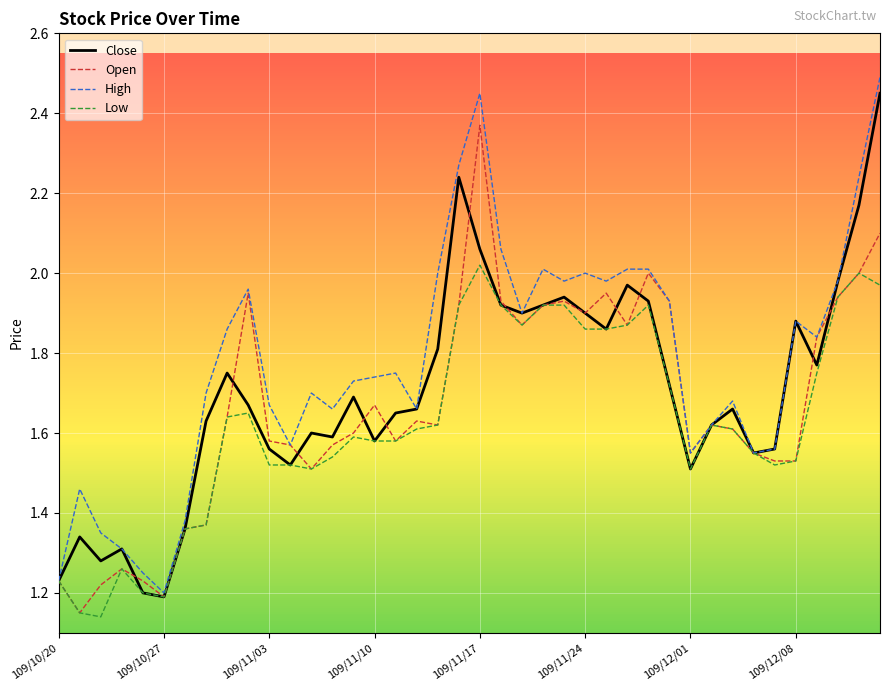

List the series in order of their peak value, lowest first.

Low, Open, Close, High